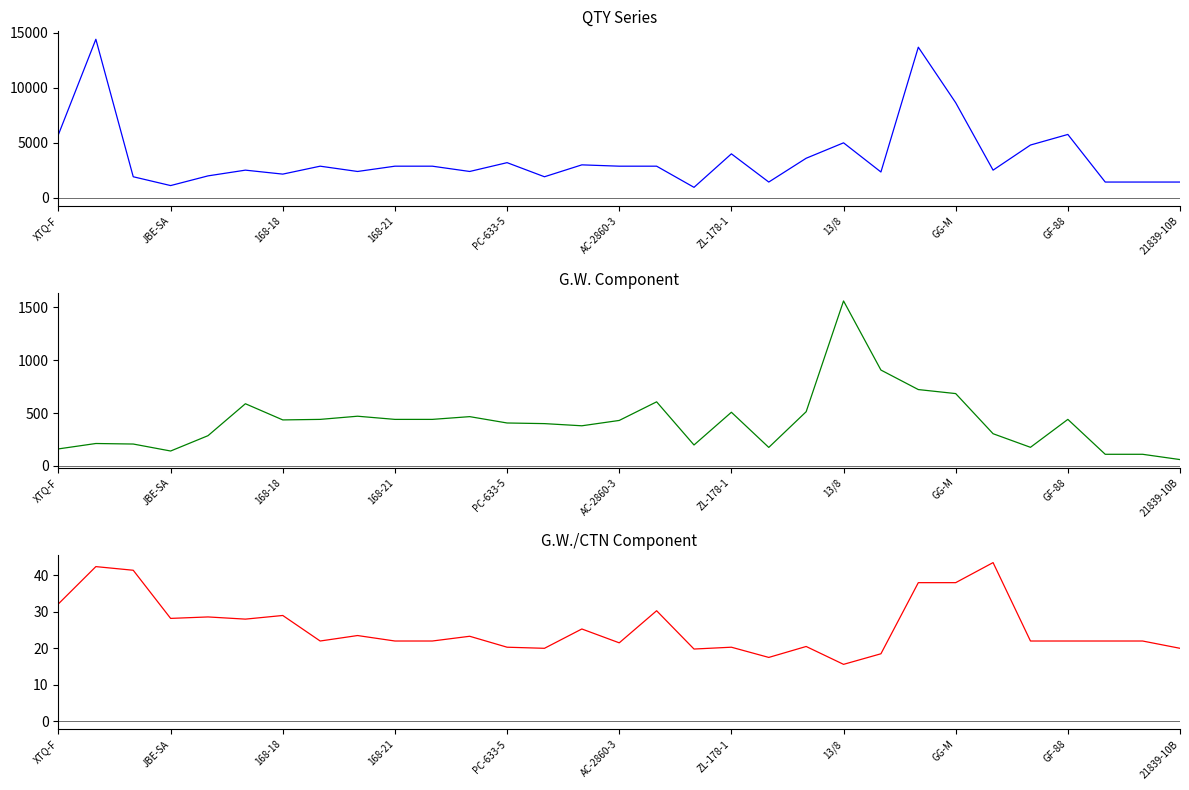

How many data points in G.W.1CTN are above 22?

14